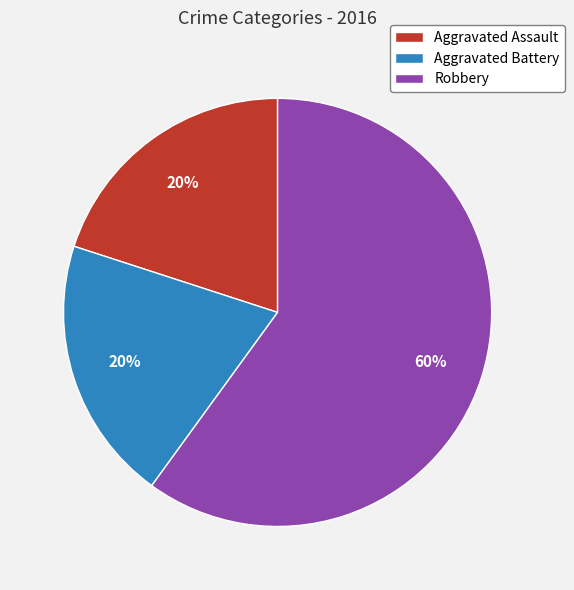

What is the largest slice in the pie chart?

Robbery